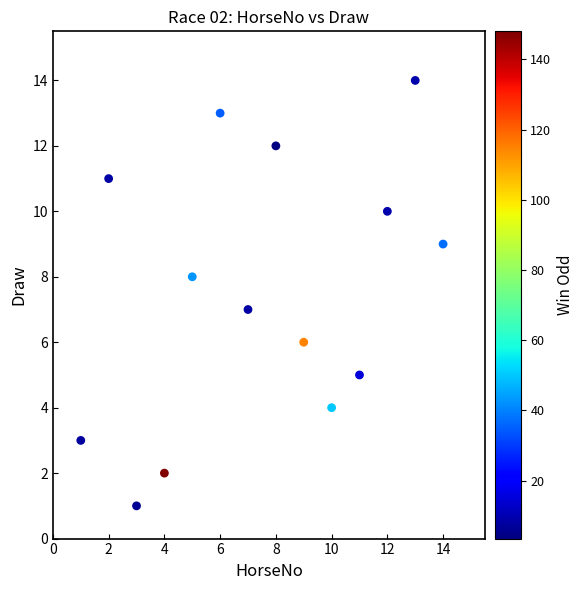

What is the range of X values (max minus min)?

13